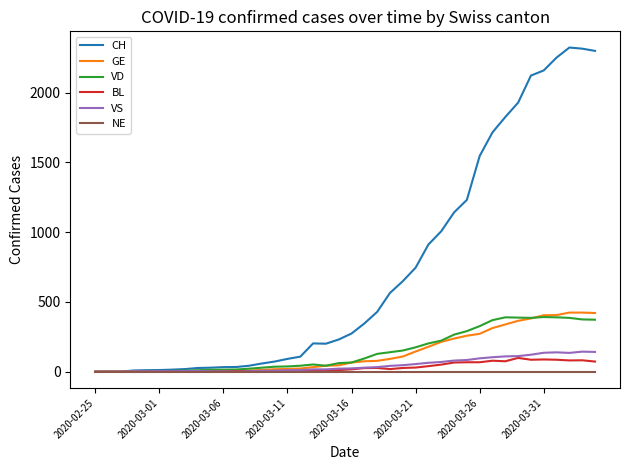

List the series in order of their peak value, highest first.

CH, GE, VD, VS, BL, NE